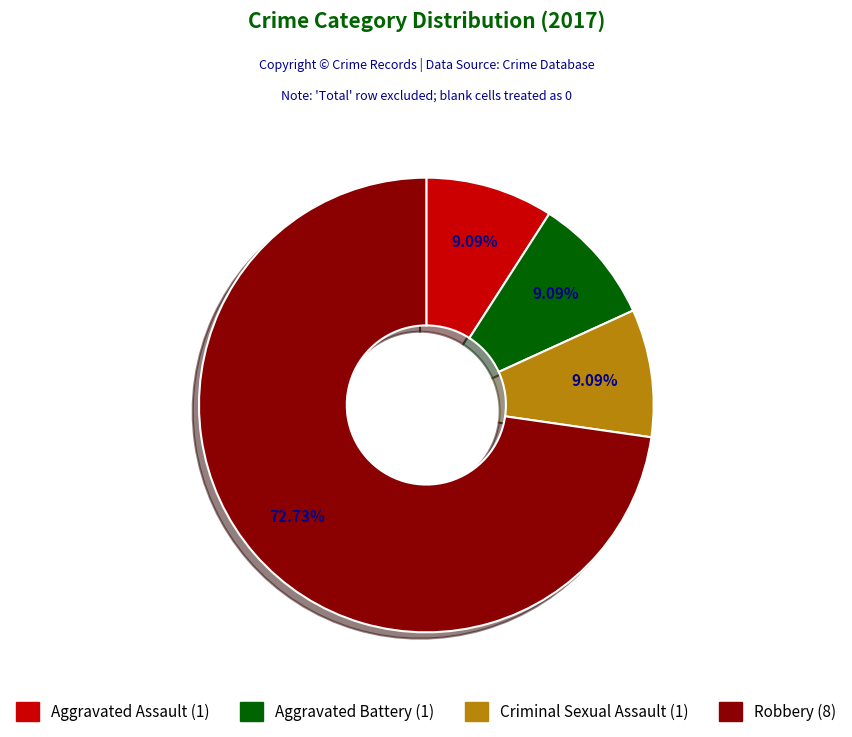

Is the sum of Aggravated Battery and Robbery greater than half?

Yes